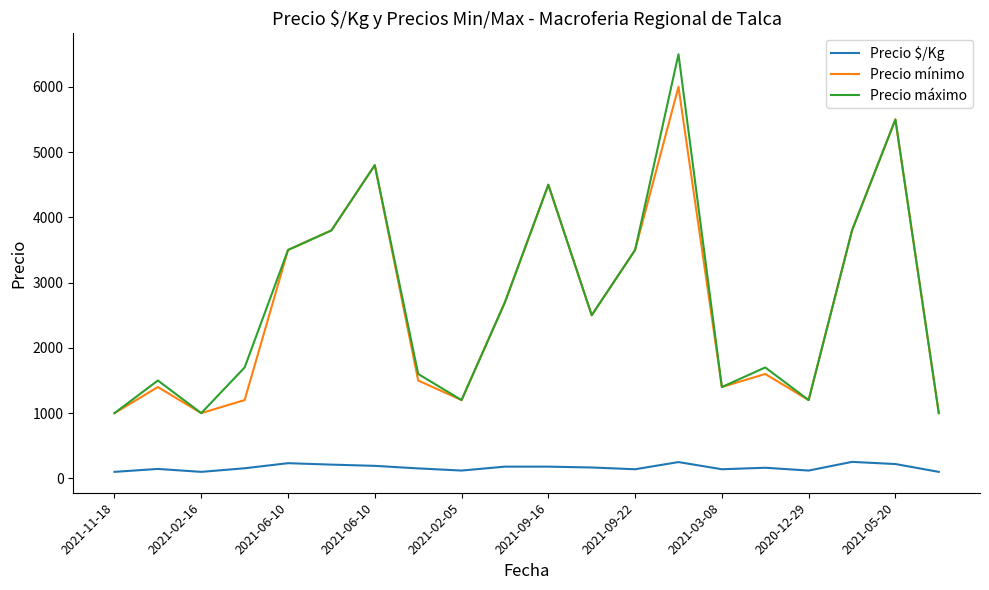

True or false: Precio máximo and Precio $/Kg intersect in this chart.

False